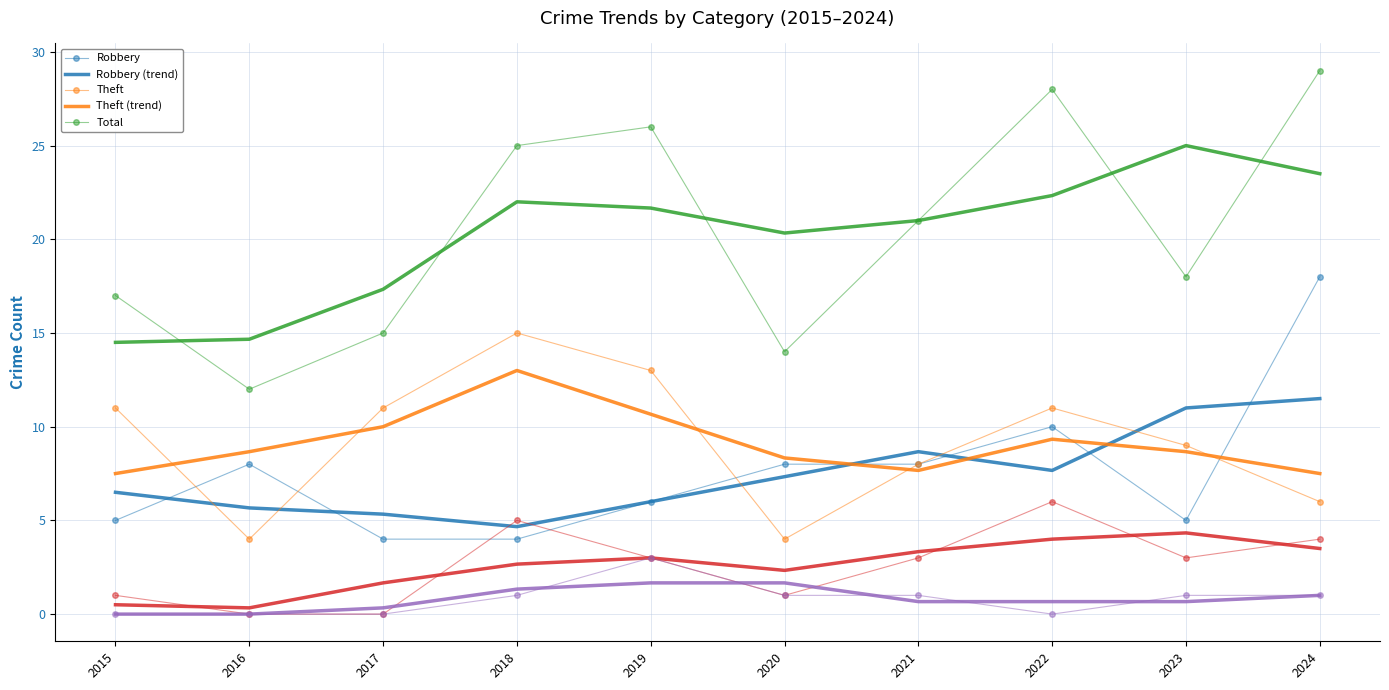

What is the maximum value shown in the chart?

29.0